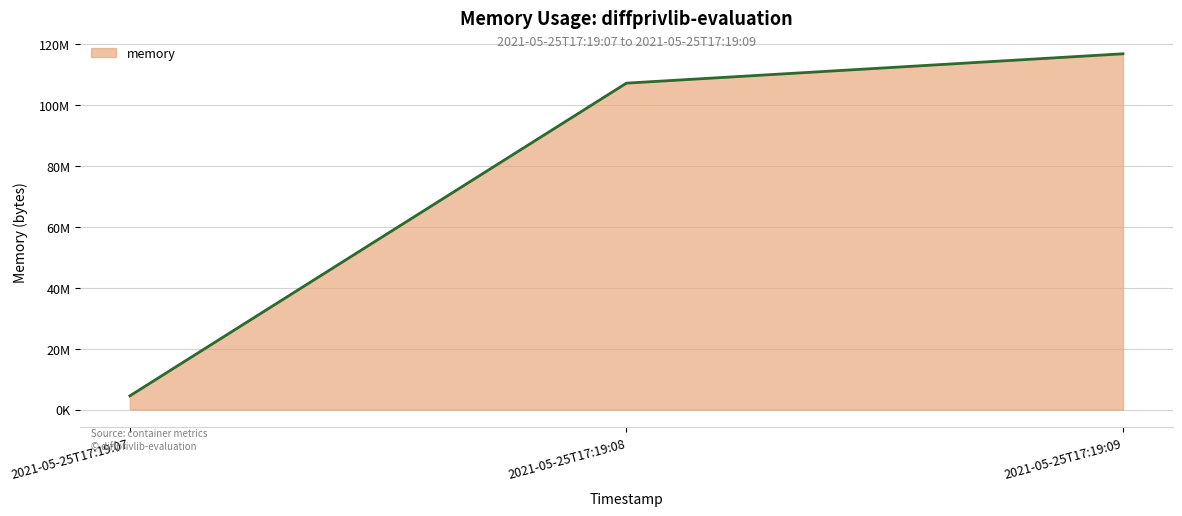

Between 2021-05-25T17:19:07 and 2021-05-25T17:19:09, which is larger?

2021-05-25T17:19:09